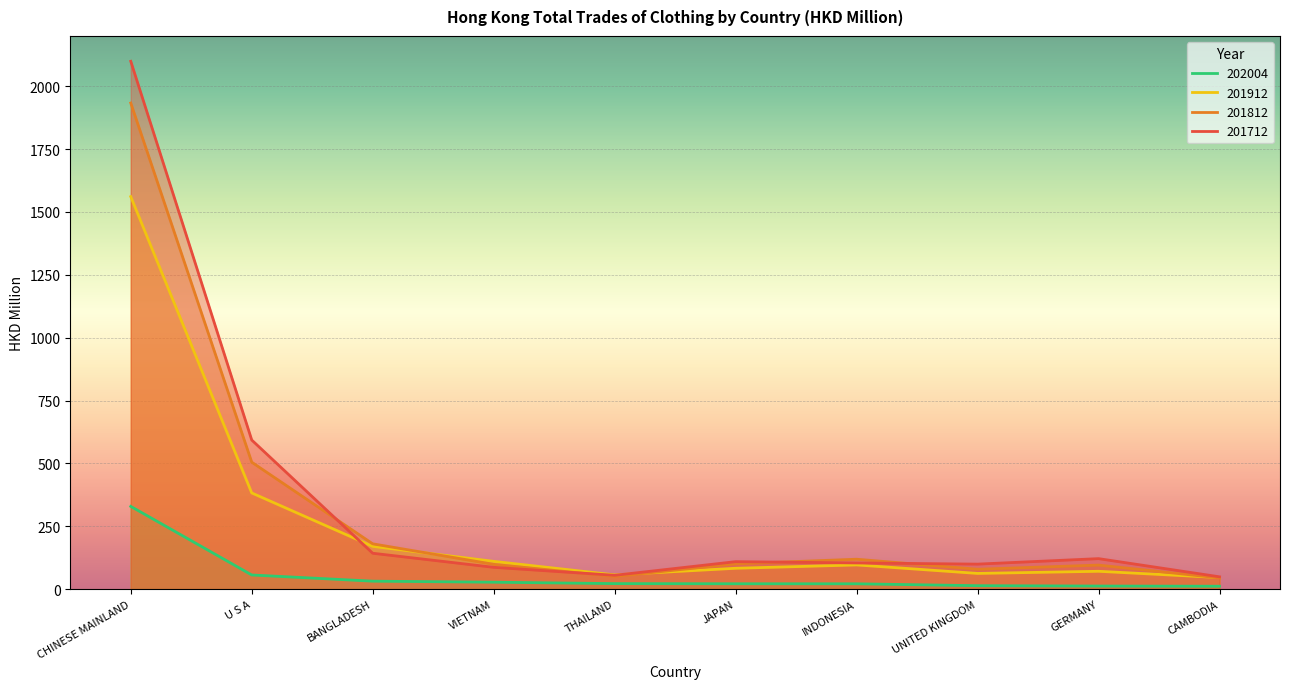

What is the smallest value displayed?

11.5